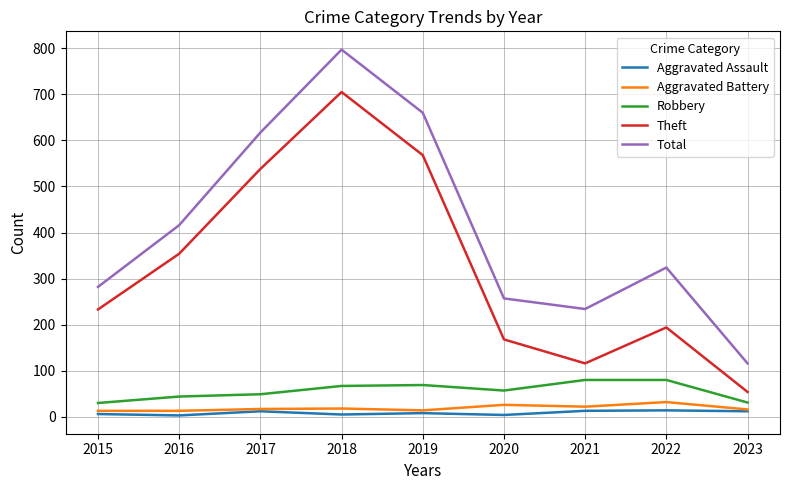

Which series has the largest range (max minus min)?

Total